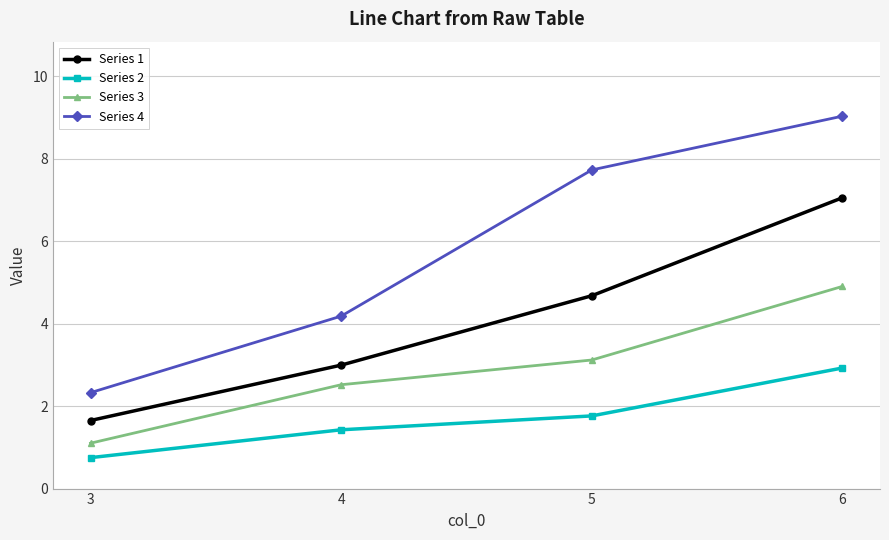

Read the Series 4 value at 5.

7.7